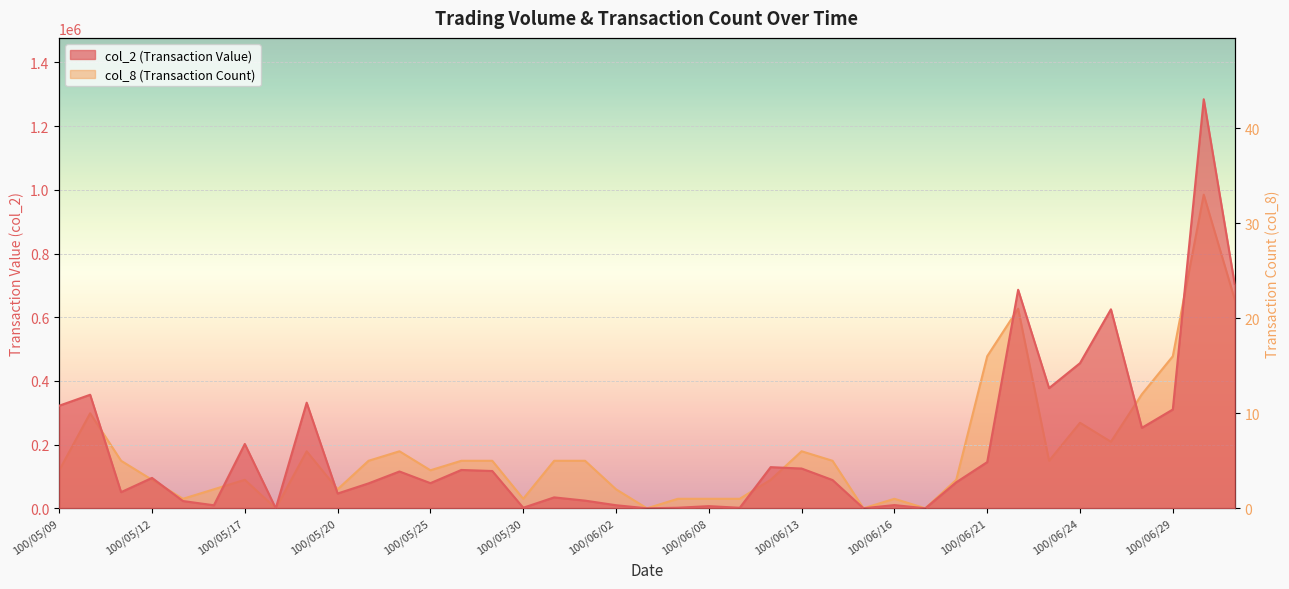

At how many categories does at least one series exceed 843097?

1